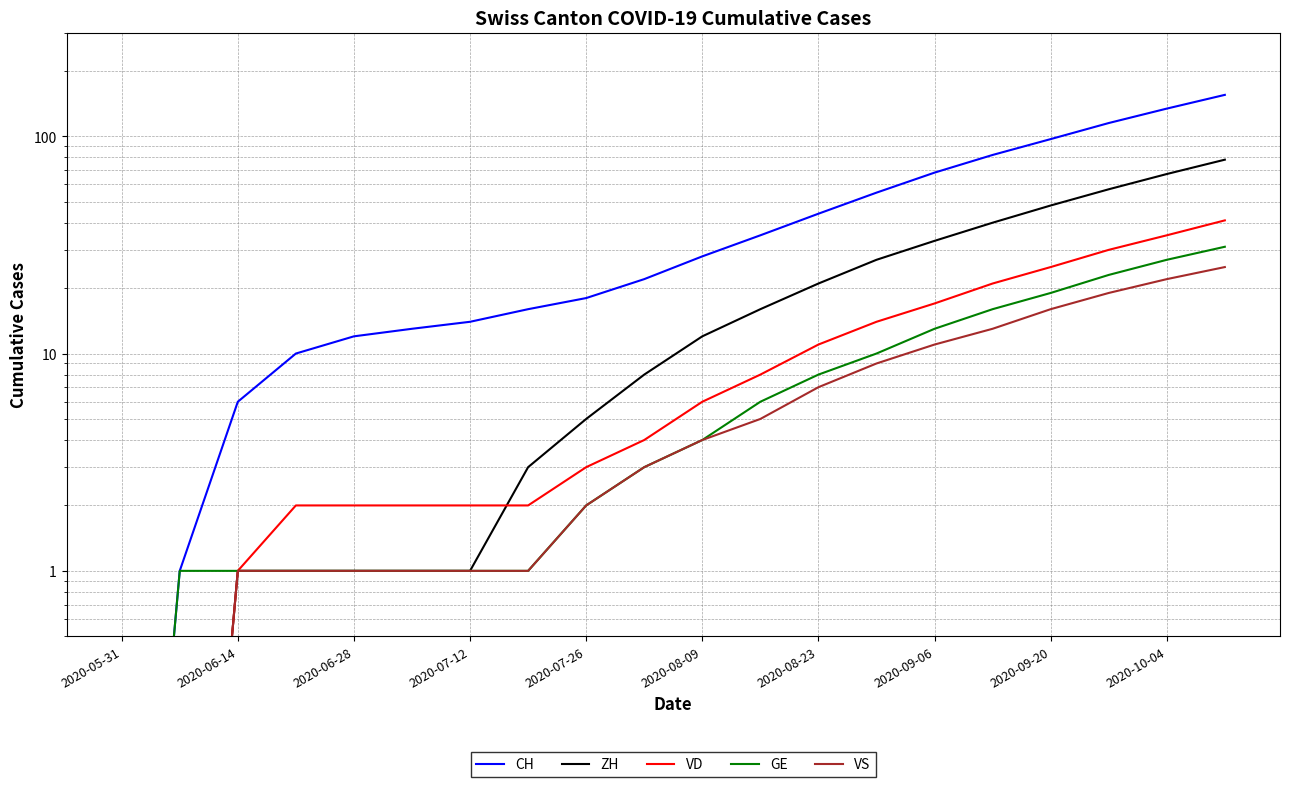

Which series has the widest spread of values?

CH